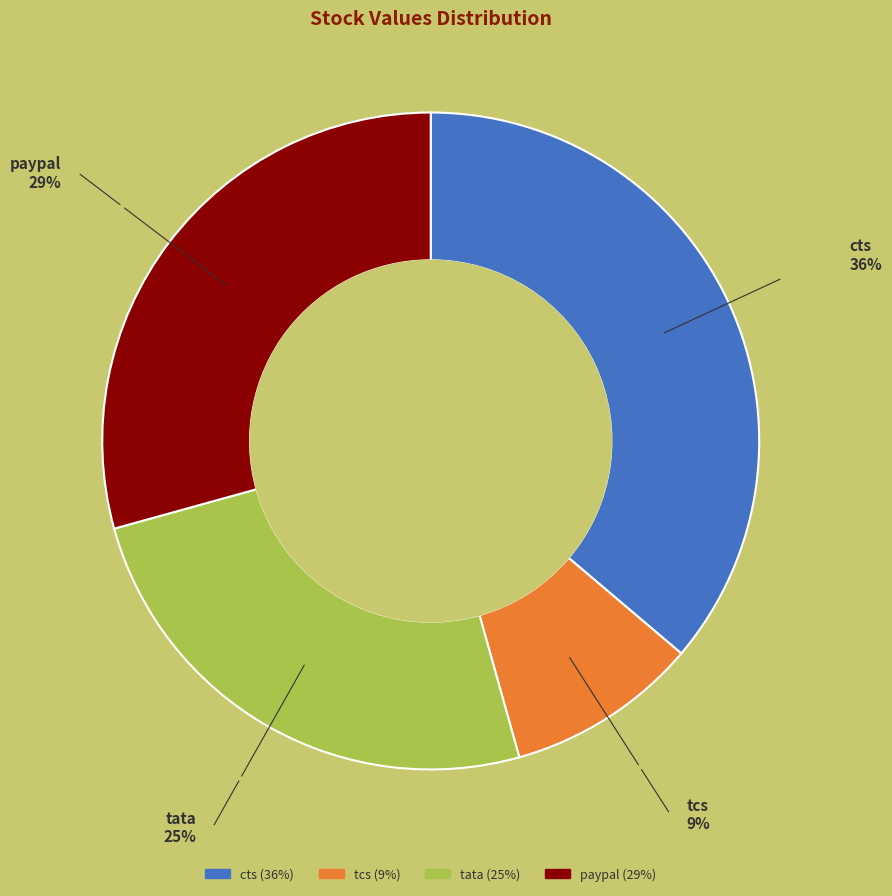

Rank the categories by value from highest to lowest.

cts, paypal, tata, tcs